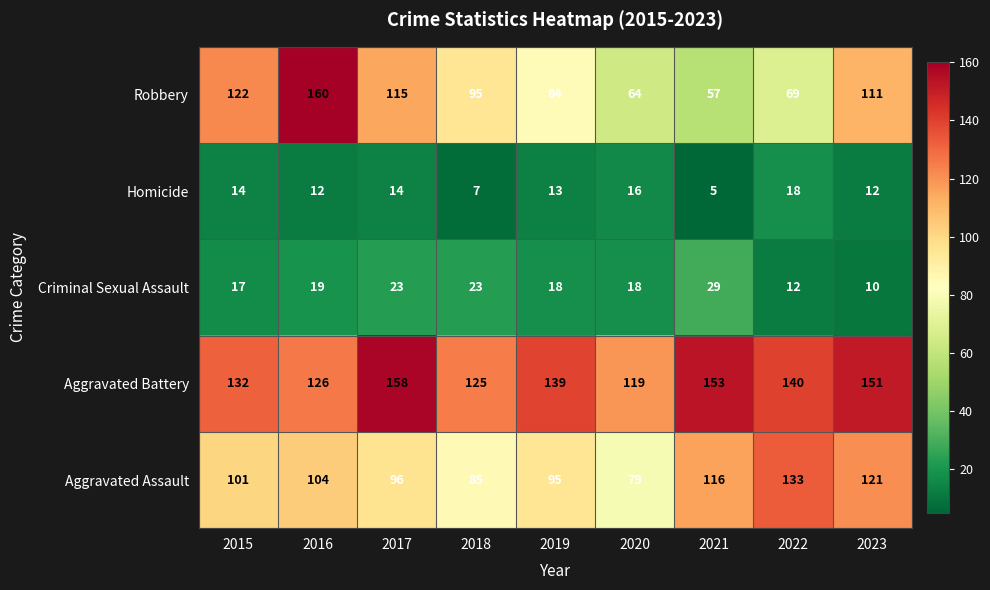

Which series has the largest total across all categories?

Aggravated Battery